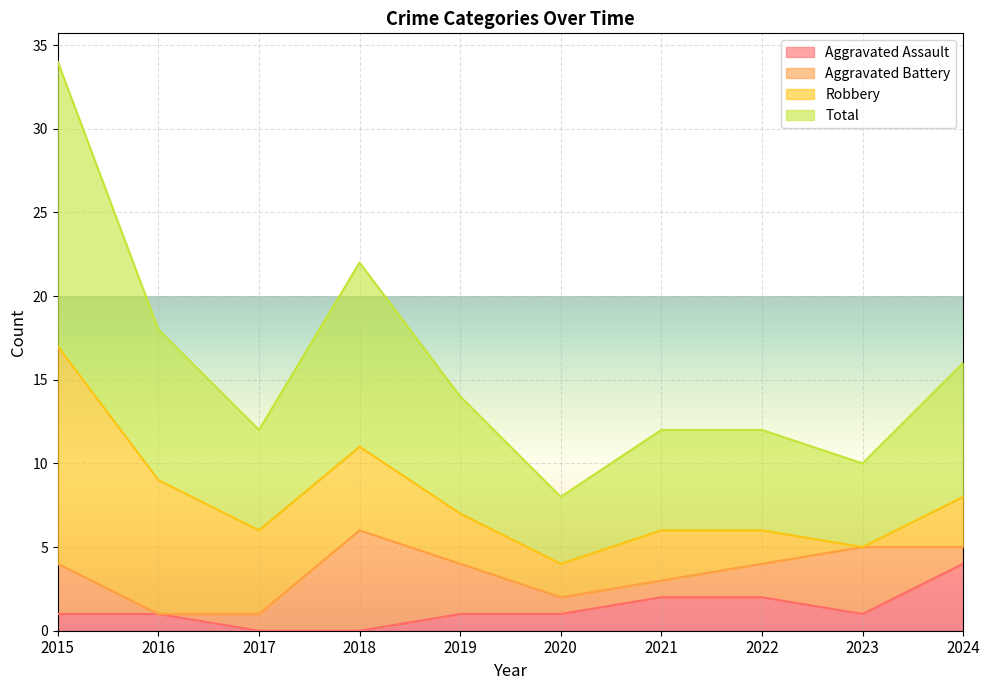

What is the difference between the highest and lowest values at 2020?

3